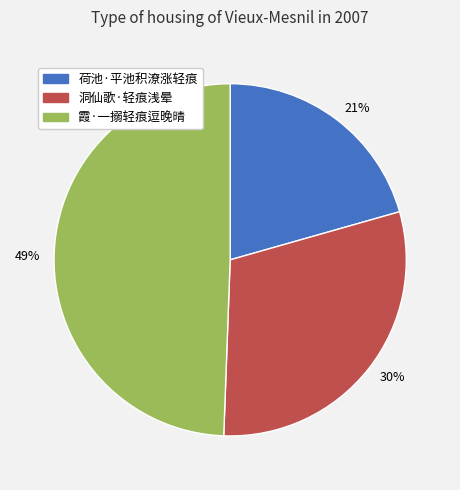

To the nearest percent, what is the combined percentage of 洞仙歌·轻痕浅晕 and 霞·一搦轻痕逗晚晴?

79%